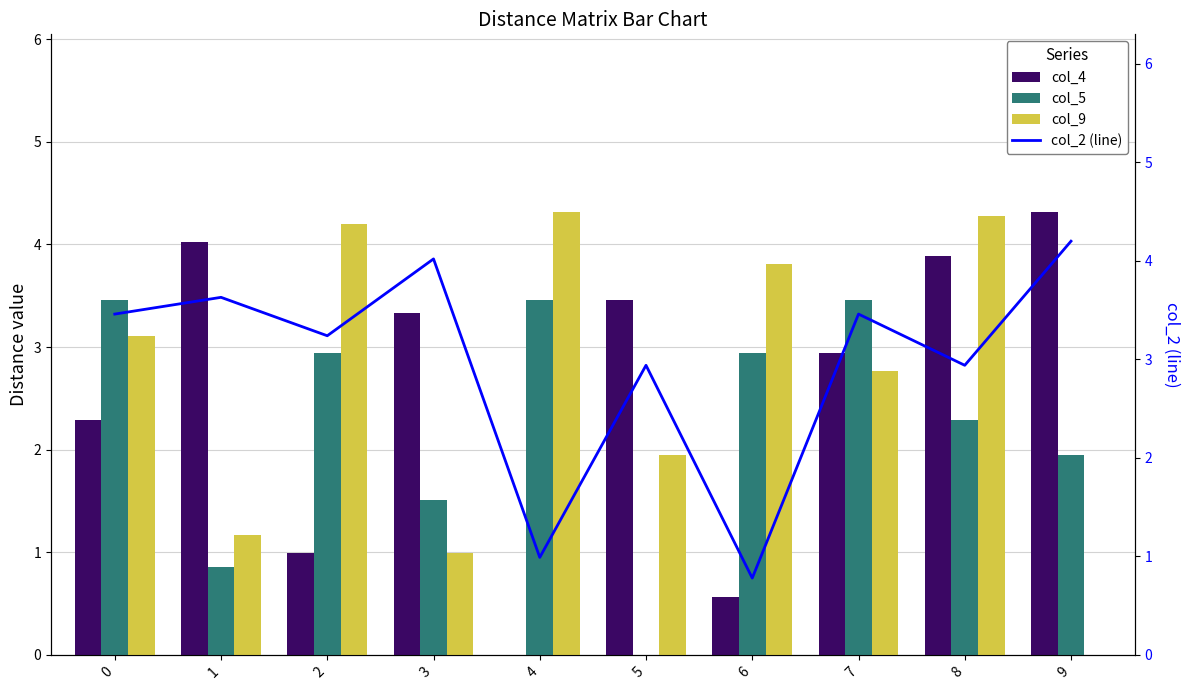

The col_5 series shows 1.9 at 4. True or false?

False